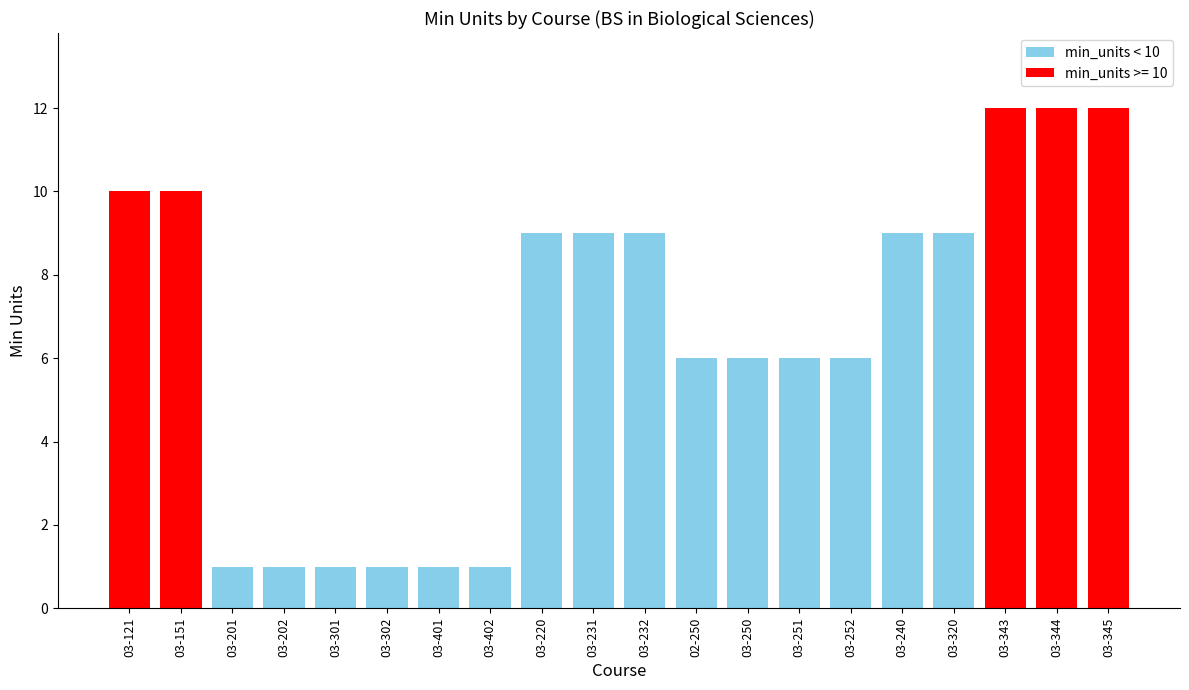

What is the label of the 6th bar from the right?

03-252